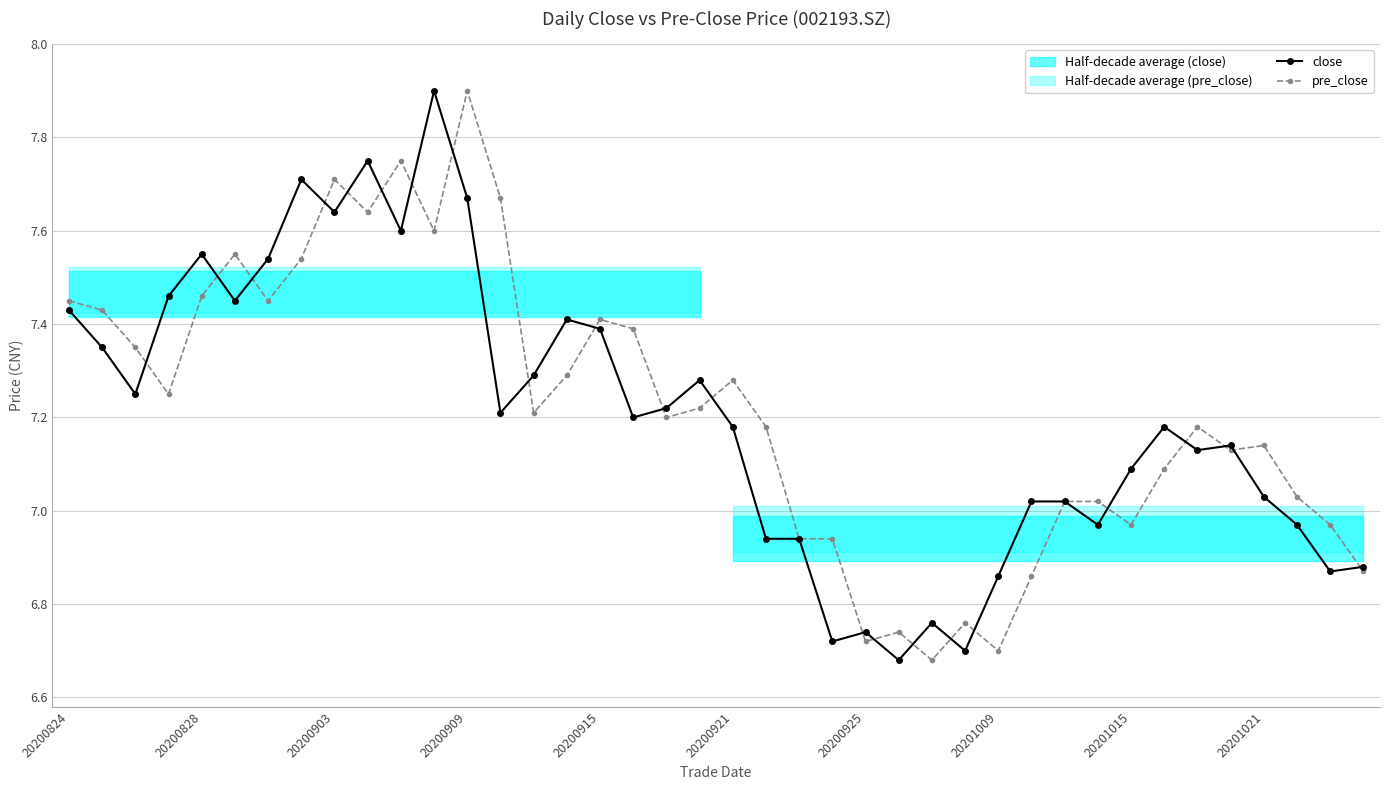

True or false: pre_close has more than 2 interior local peaks.

True